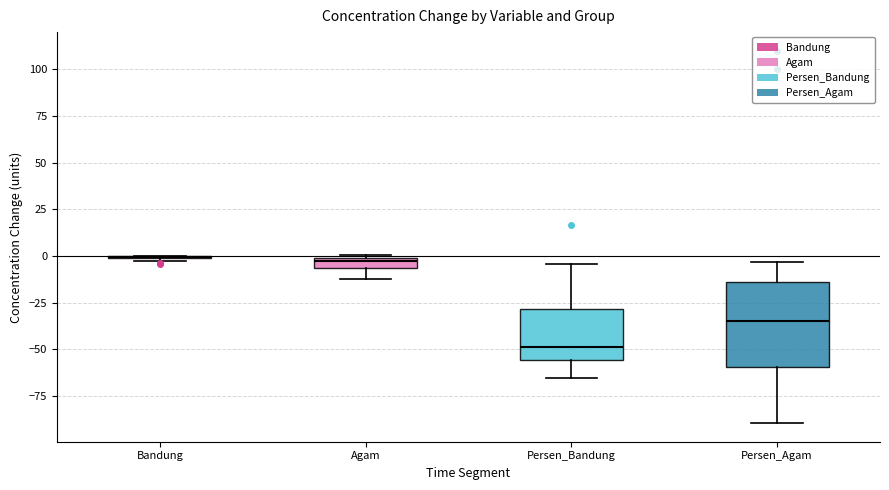

Comparing the boxes themselves (not the whiskers), which one is the tallest?

Persen_Agam